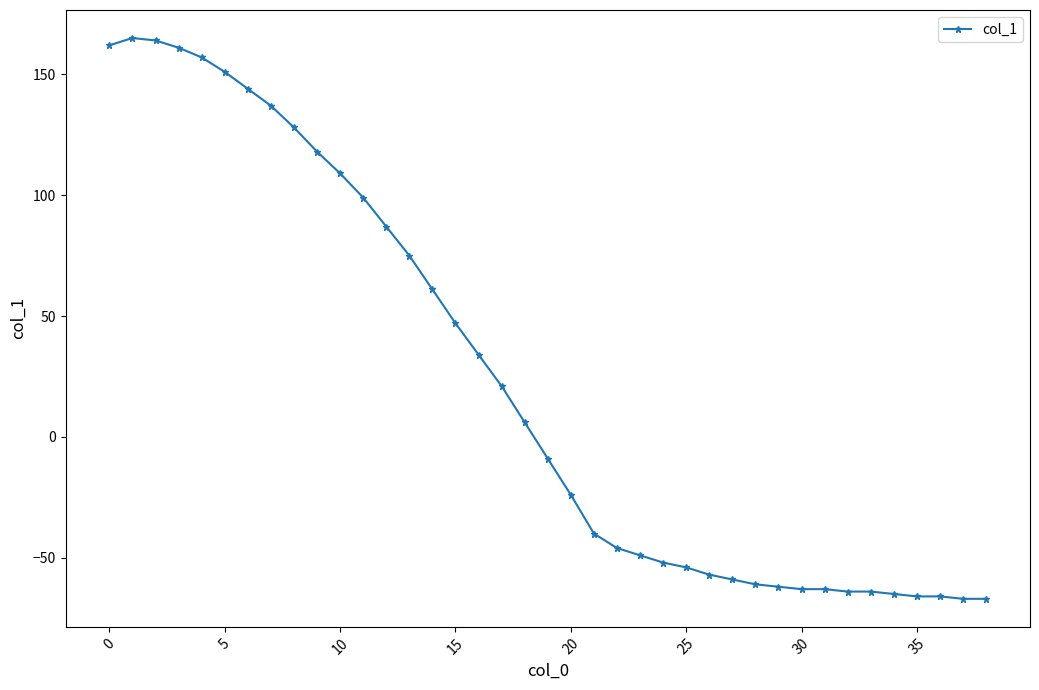

What is the average value?

24